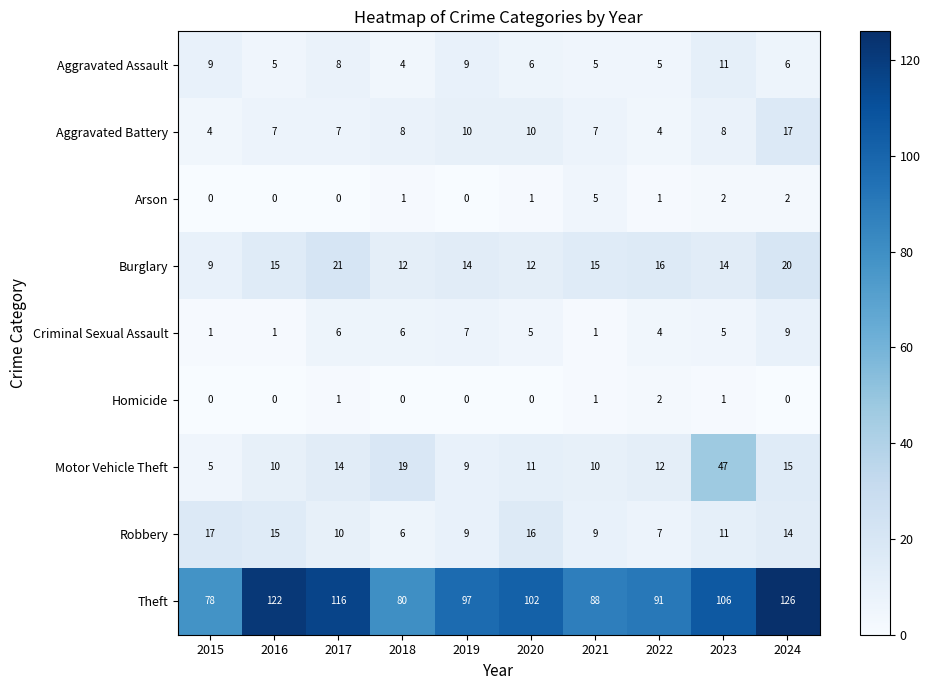

What is the sum of all Theft values?

1006